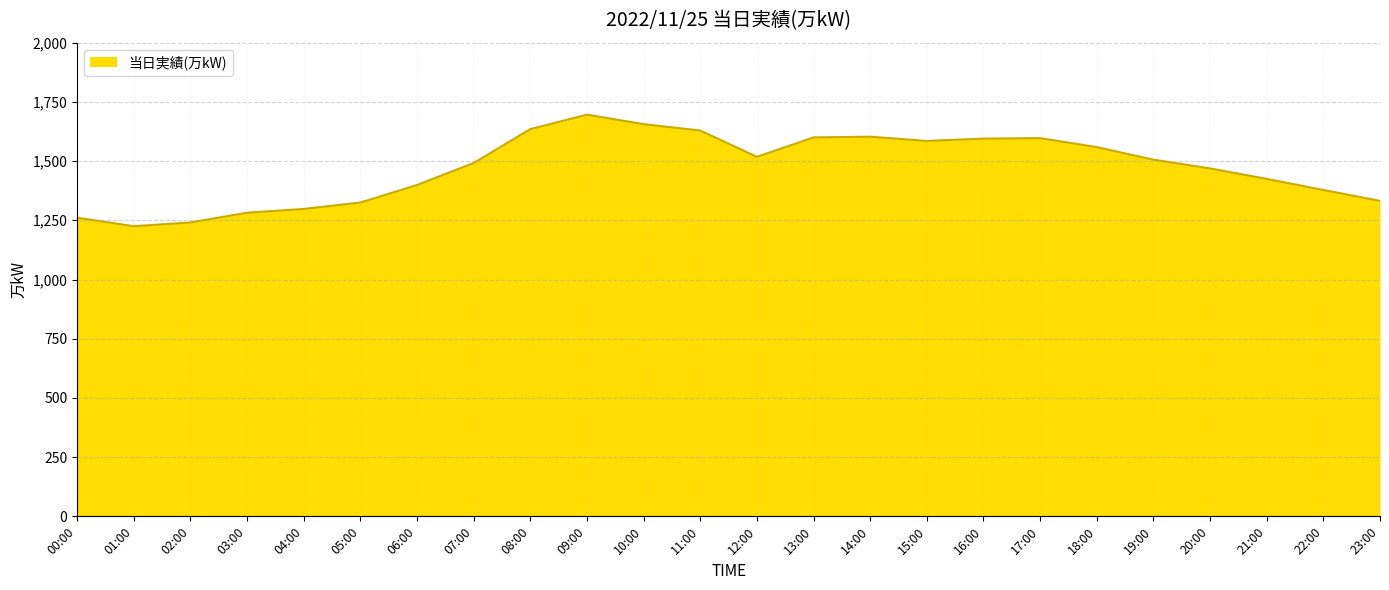

What is the smallest value displayed?

1225